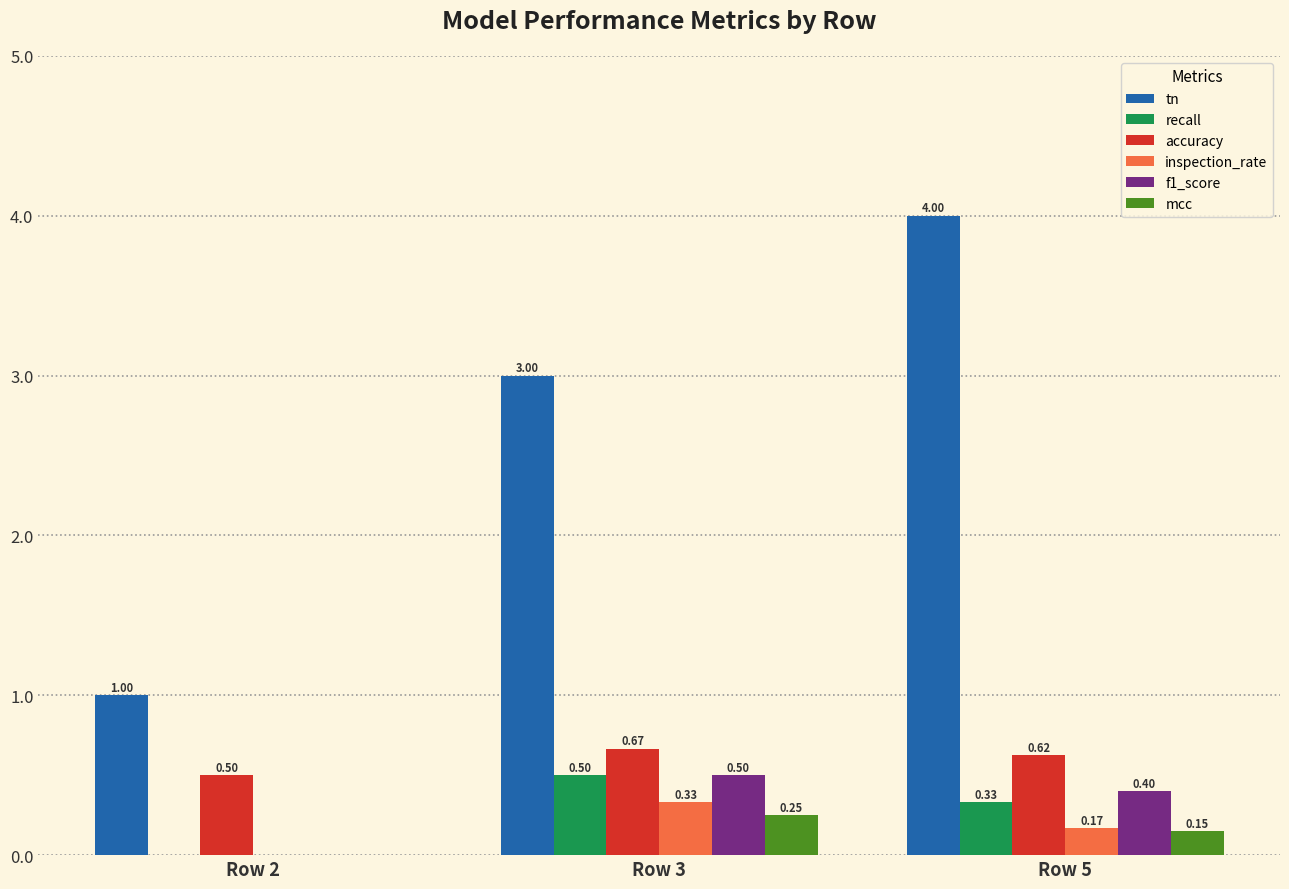

What is the sum of all inspection_rate values?

0.5